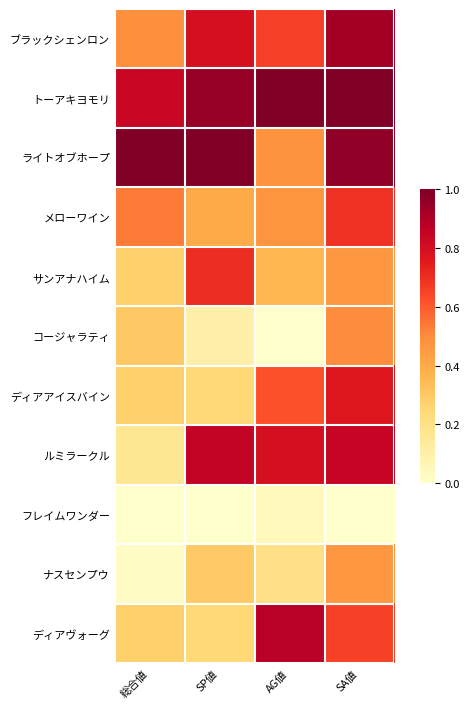

Which label corresponds to the largest value in the chart?

AG値